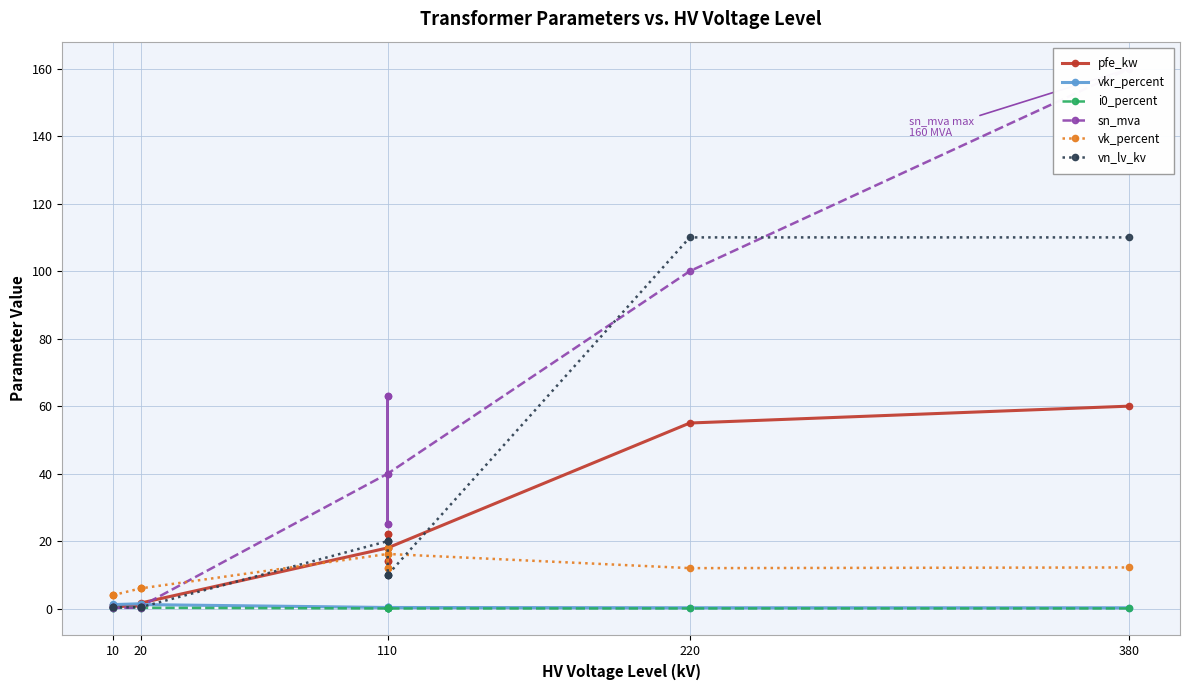

How many lines are shown in the chart?

6